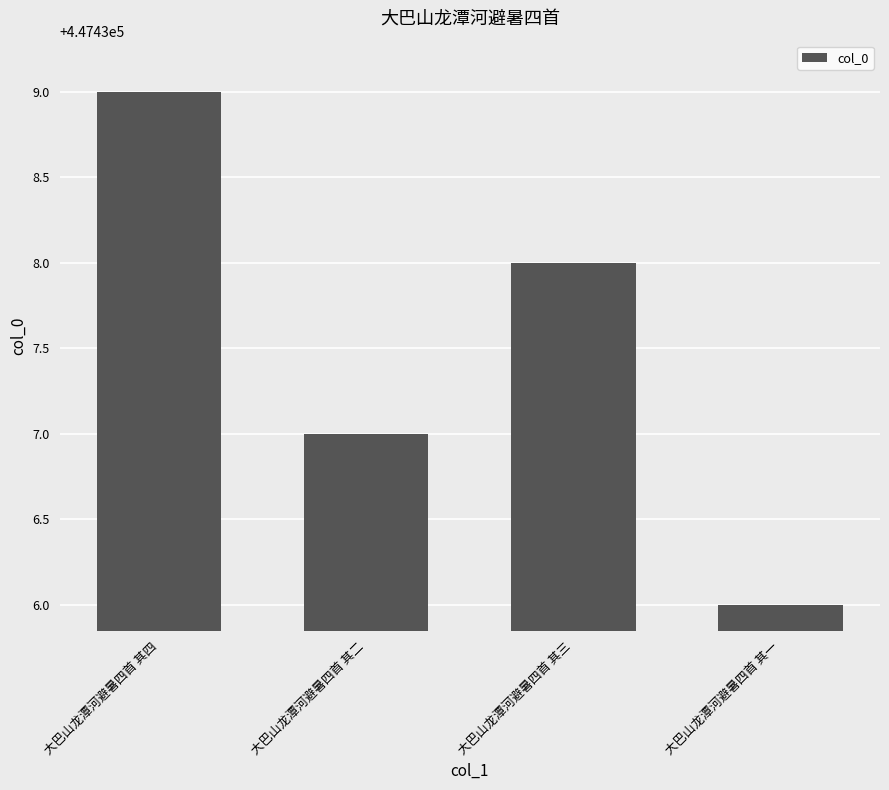

Where is the data nearest to the value 447437?

大巴山龙潭河避暑四首 其二